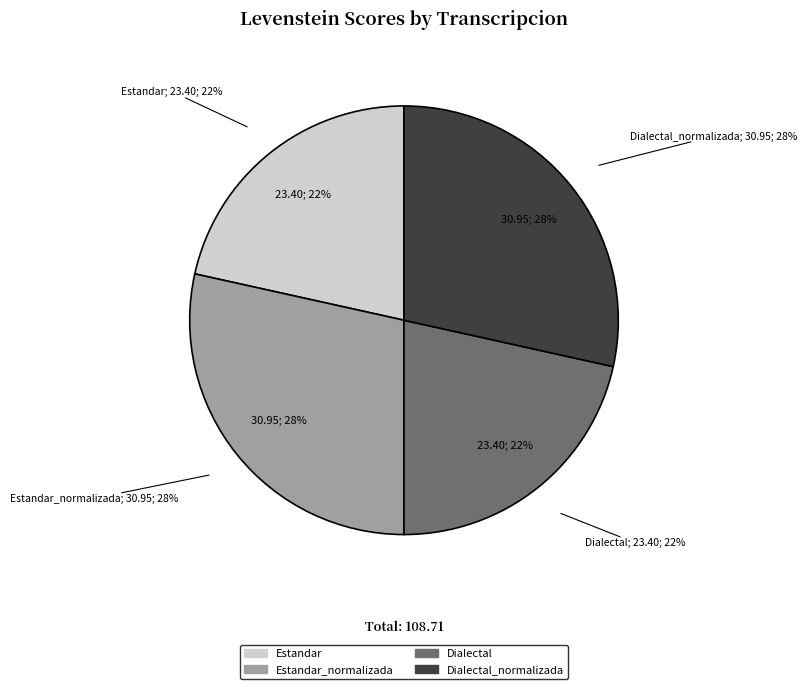

Count the number of slices in the pie.

4